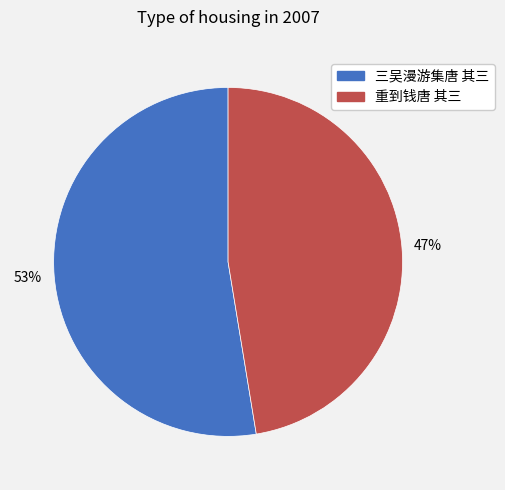

Which category has the smallest portion of the pie?

重到钱唐 其三